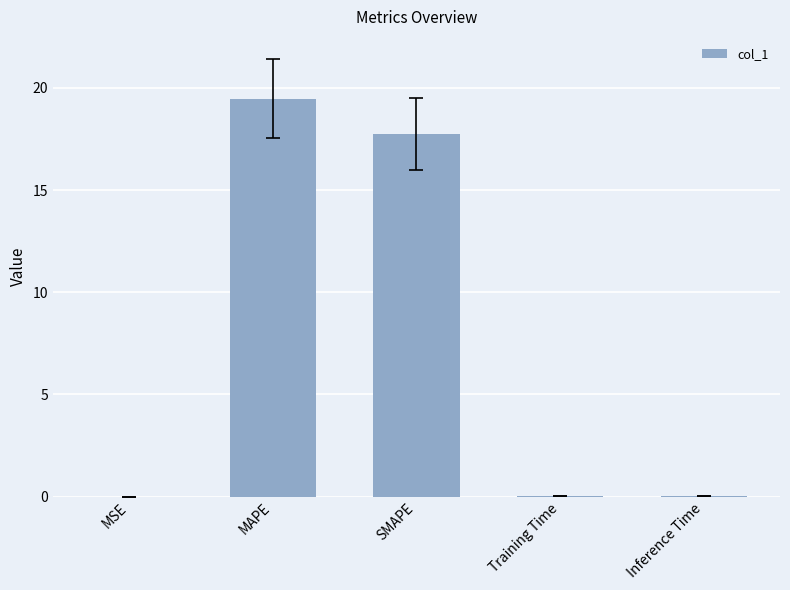

What is the average value?

7.5